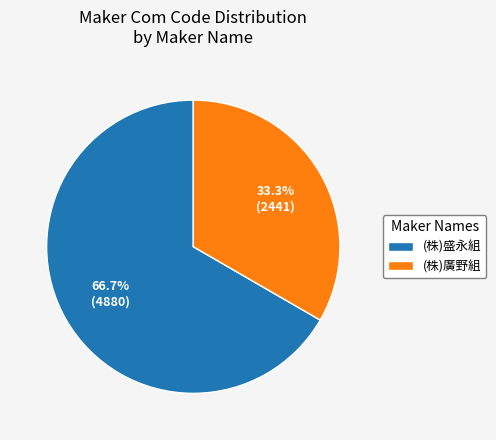

What is the ratio of the value at (株)廣野組 to the value at (株)盛永組?

0.5